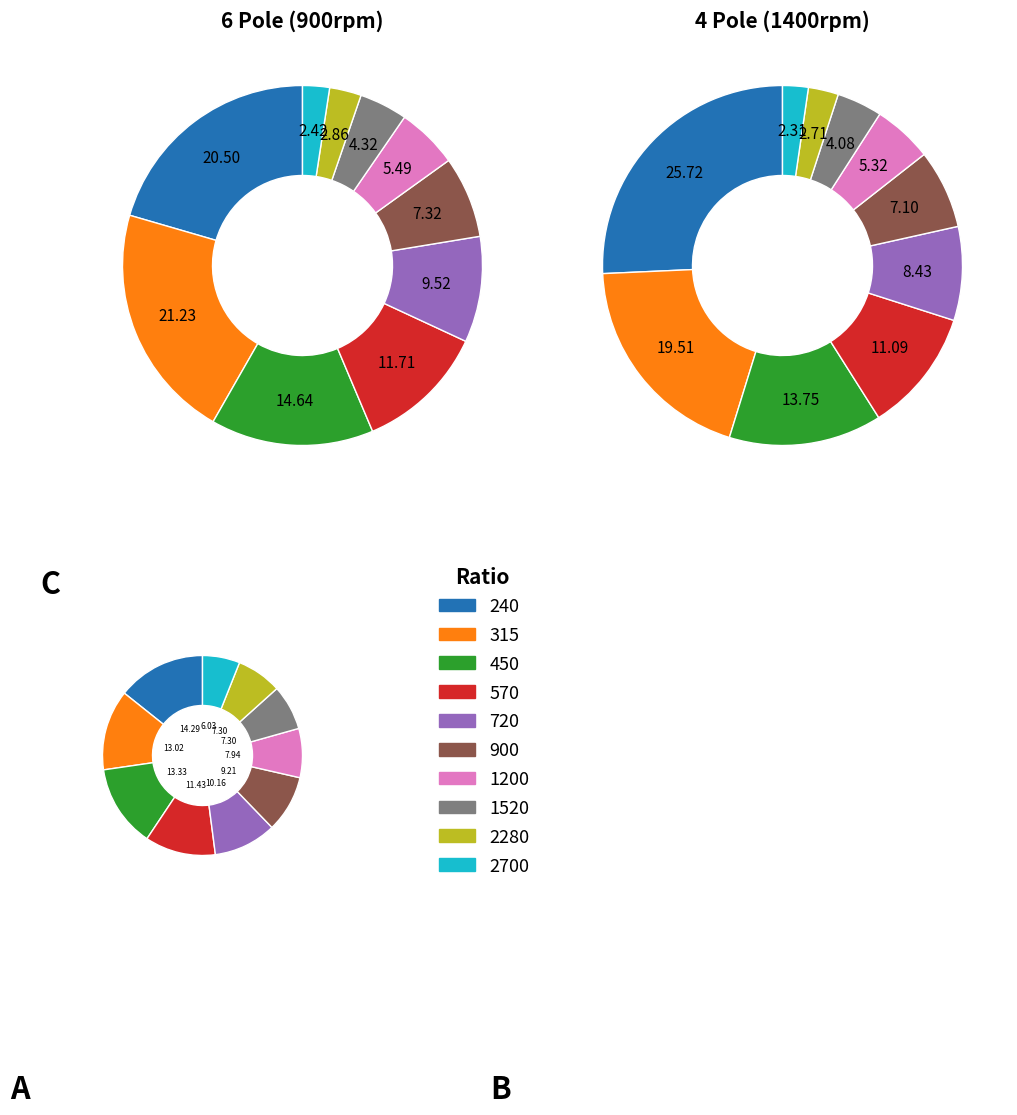

Does 450 account for over 50% of the chart?

No